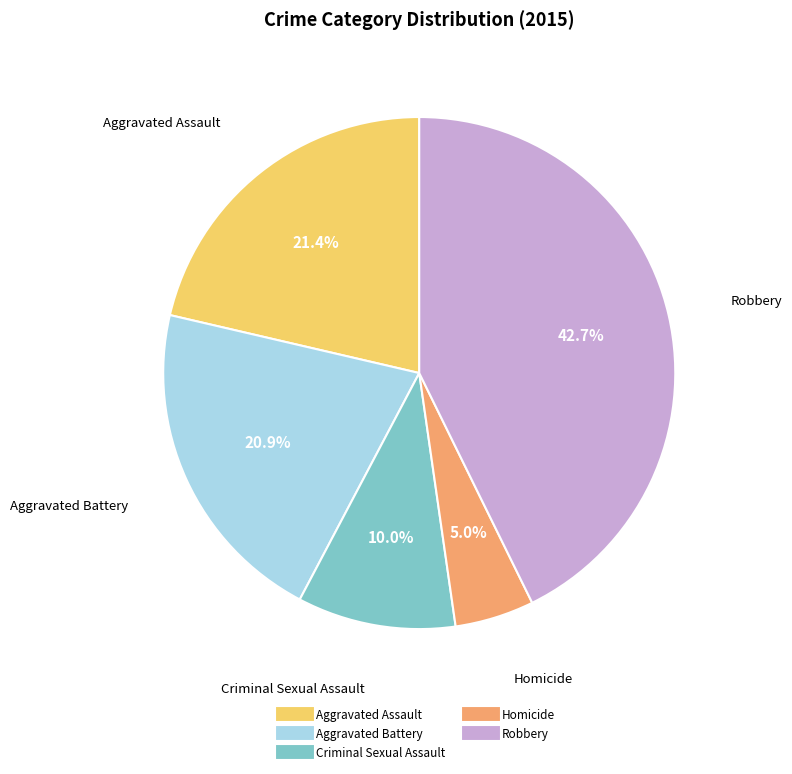

Is it true that Aggravated Assault is 28% of the pie?

False